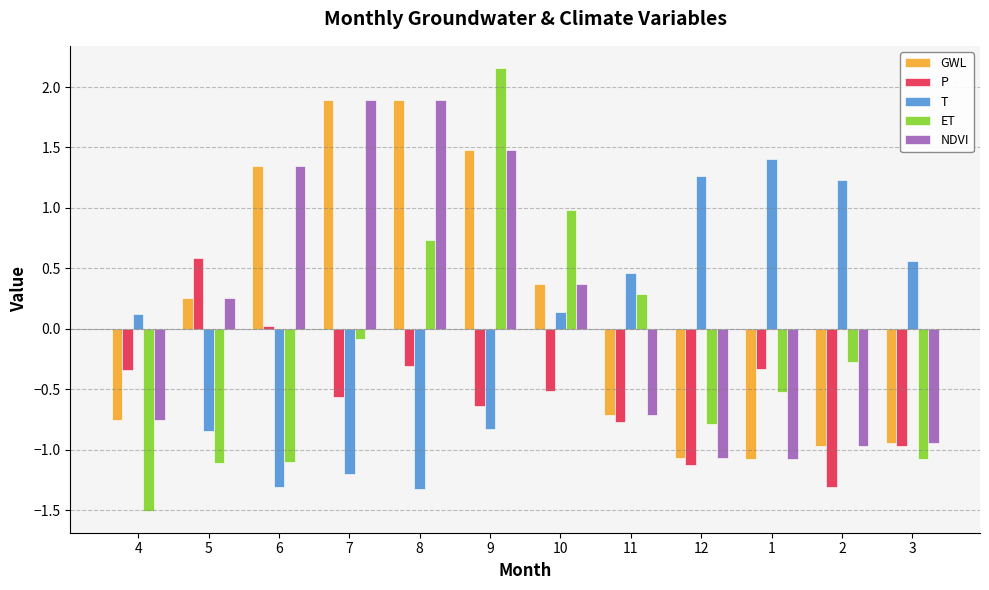

What are all the series names shown in the legend?

GWL, P, T, ET, NDVI